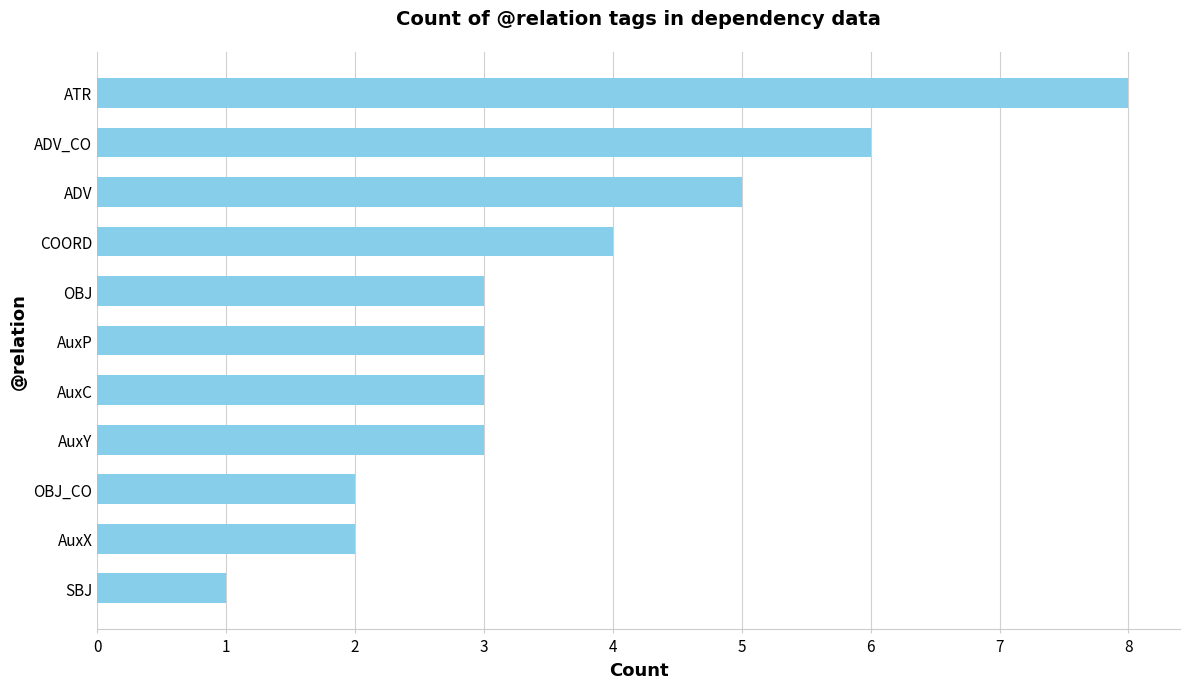

What is the sum of the values at ADV and OBJ?

8